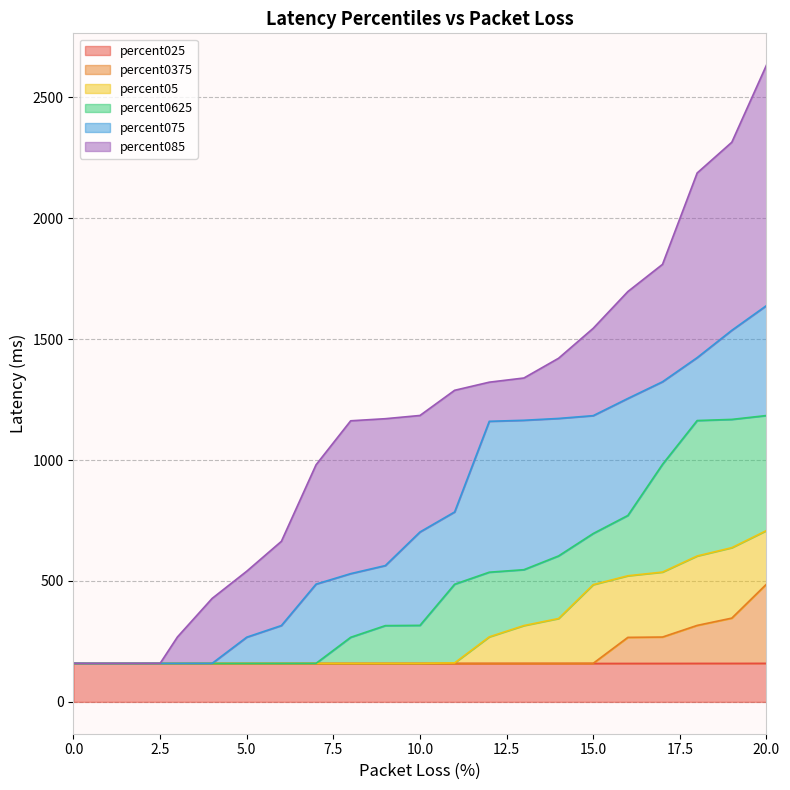

In percent05, how many points are lower than both neighbors (excluding endpoints)?

1